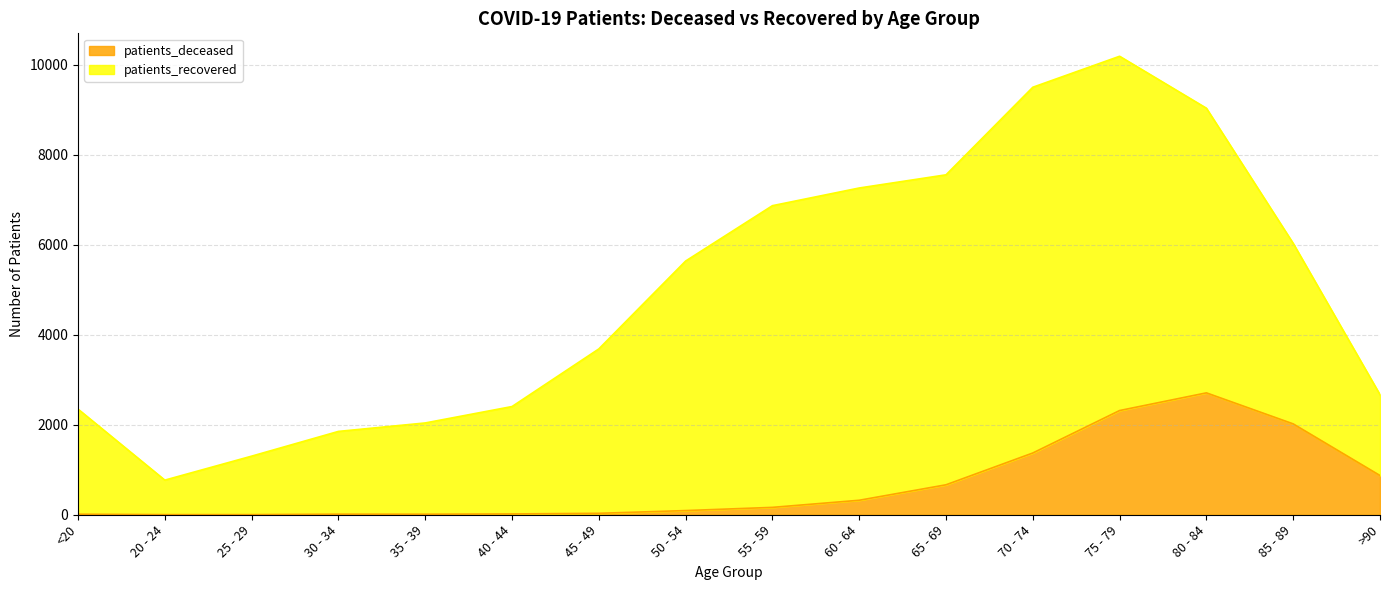

Reading left to right, list all the values displayed in this chart.

12	3	3	13	12	18	32	93	164	322	666	1373	2317	2710	2020	872